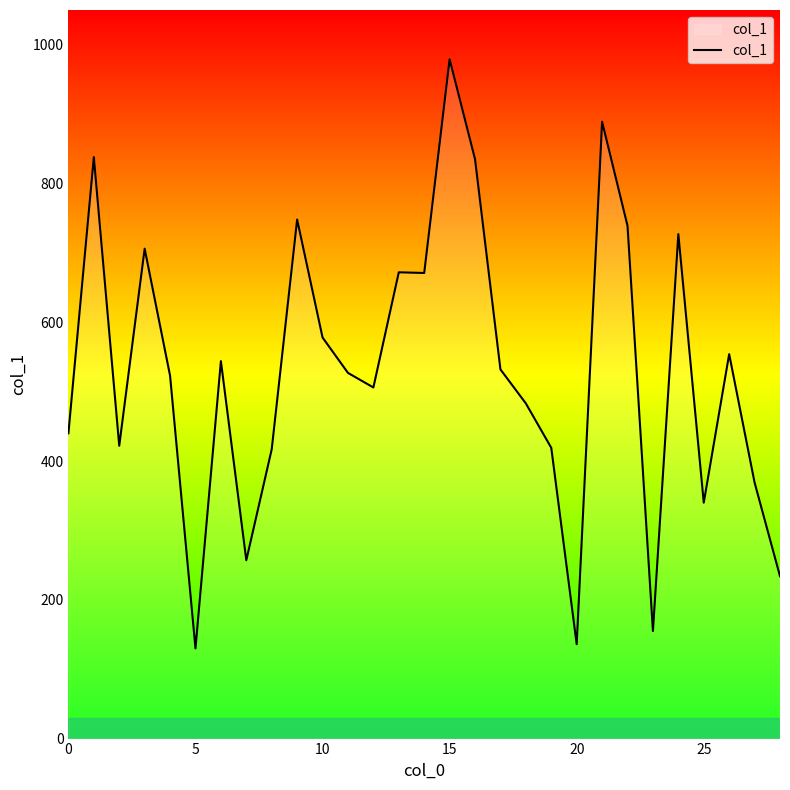

What is the minimum value shown in the chart?

130